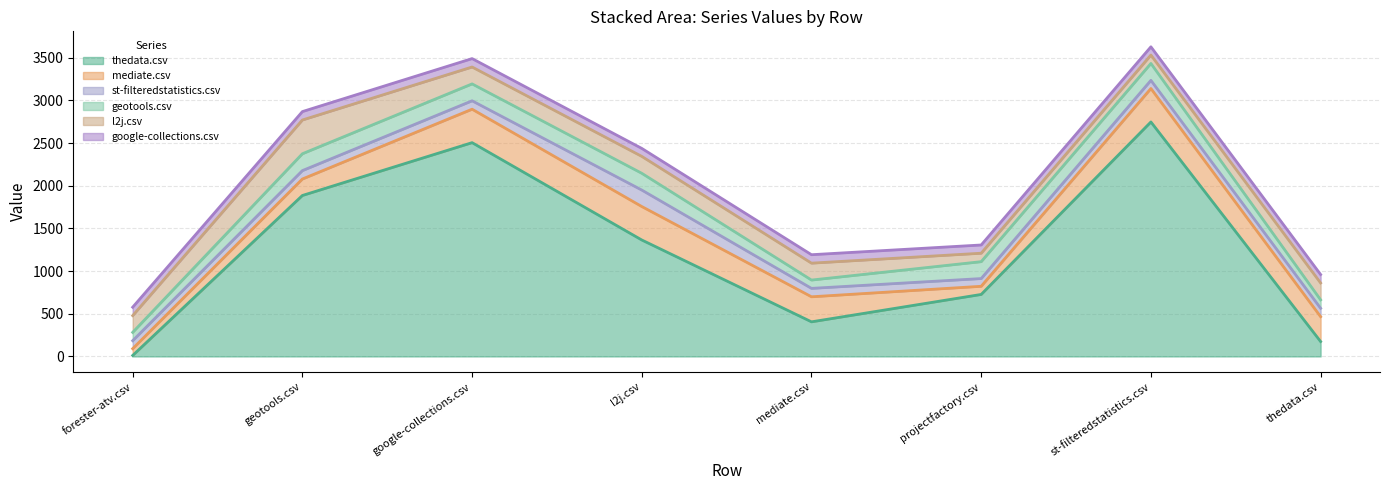

Count the number of categories in the chart.

8